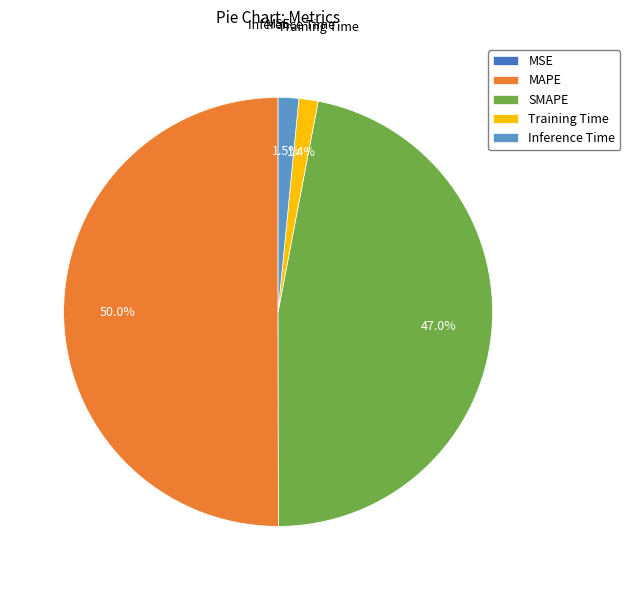

What is the majority slice?

MAPE